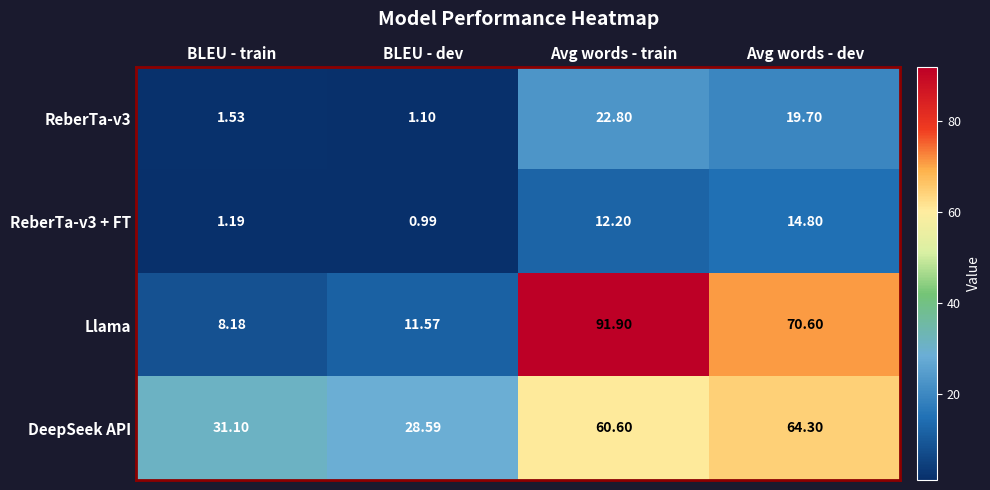

At which category is the sum across all series the highest?

Avg words - train